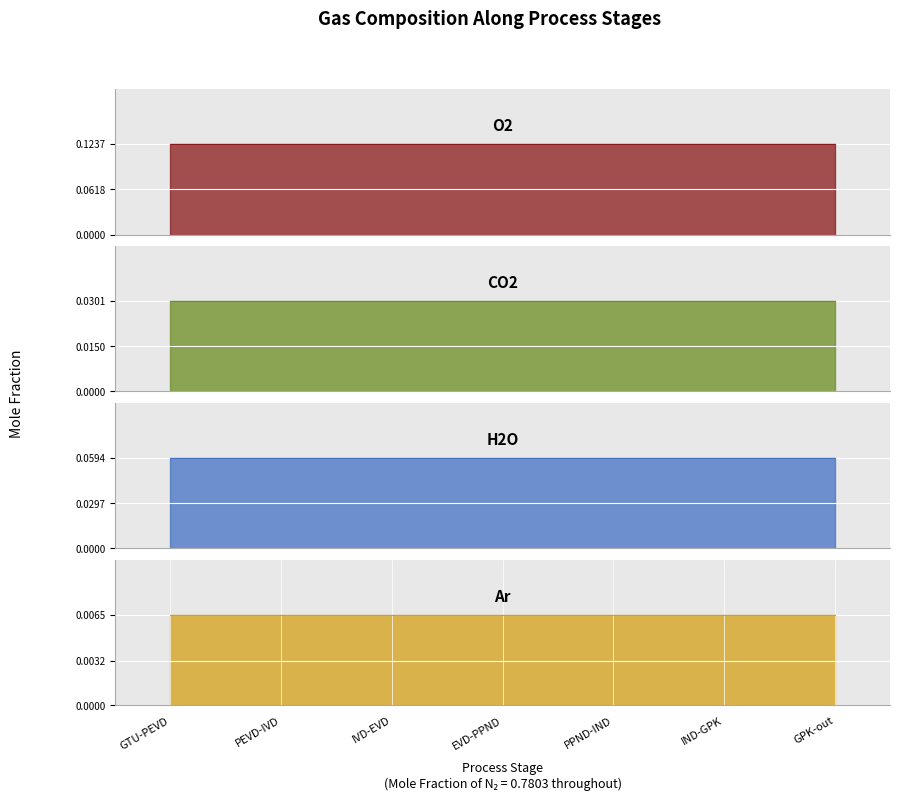

True or false: CO2 and O2 intersect in this chart.

False